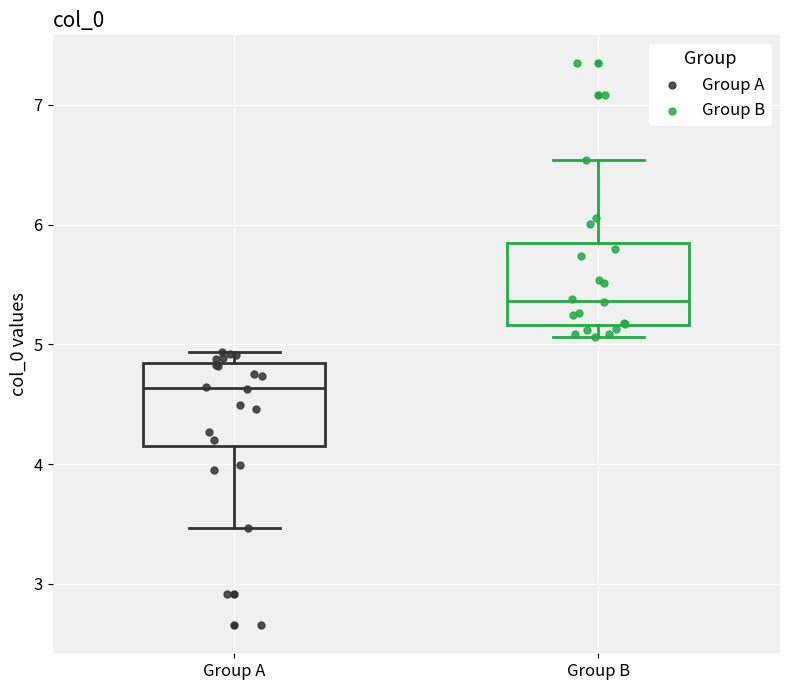

Reading left to right, read every box against the y-axis: the position of its median line, the range the box covers, and the ends of its whiskers. The values are not printed on the chart, so give them approximately, as read against the axis.

Group A: median 4.6, box 4.2 to 4.8, whiskers 3.5 to 4.9
Group B: median 5.4, box 5.2 to 5.8, whiskers 5.1 to 6.5